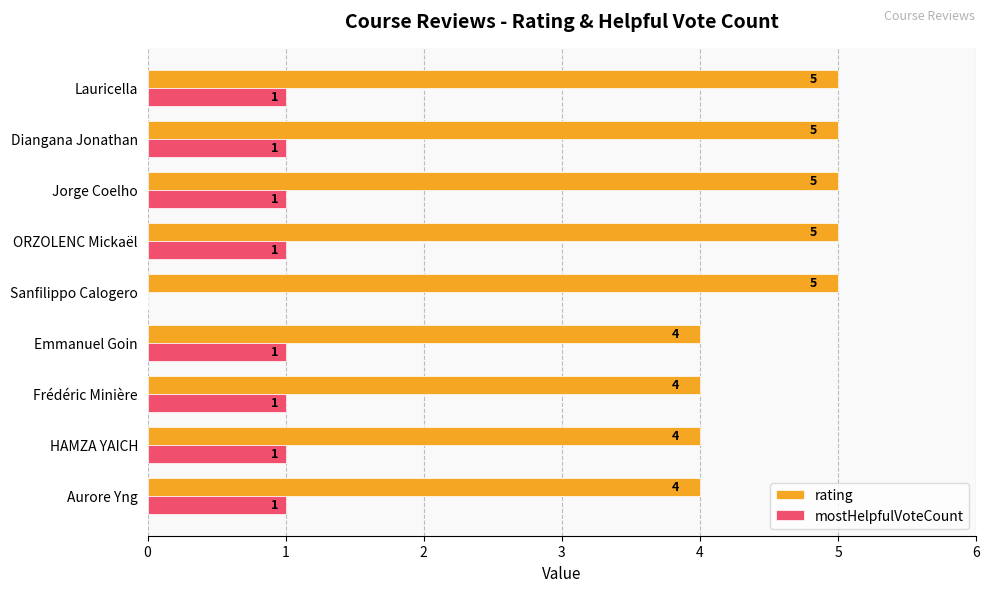

Is it true that rating equals 9 at Jorge Coelho?

False